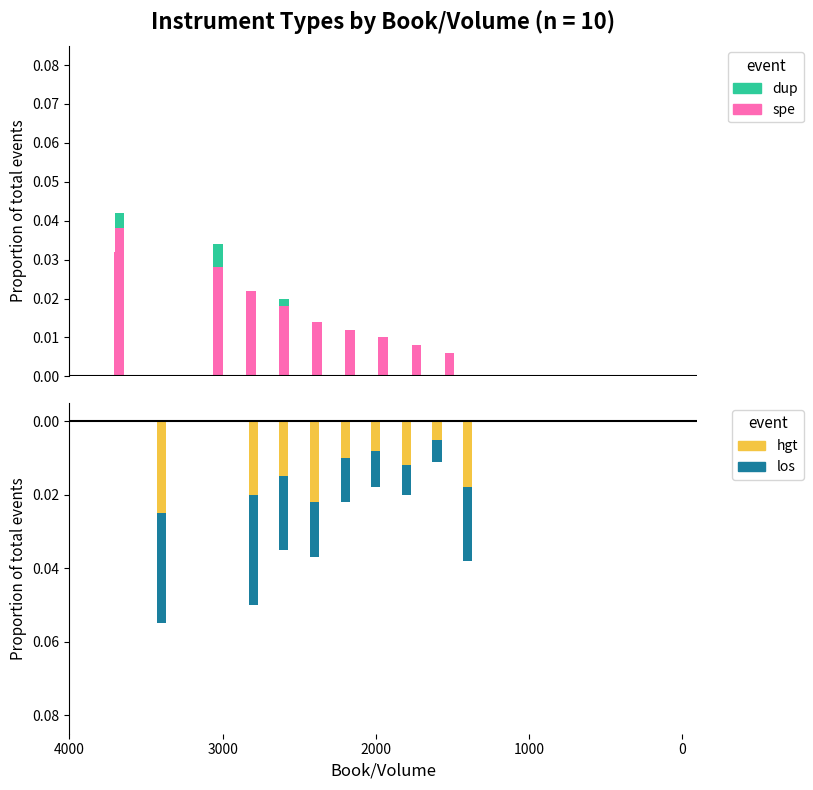

What are all the series names shown in the legend?

spe, dup, hgt, los